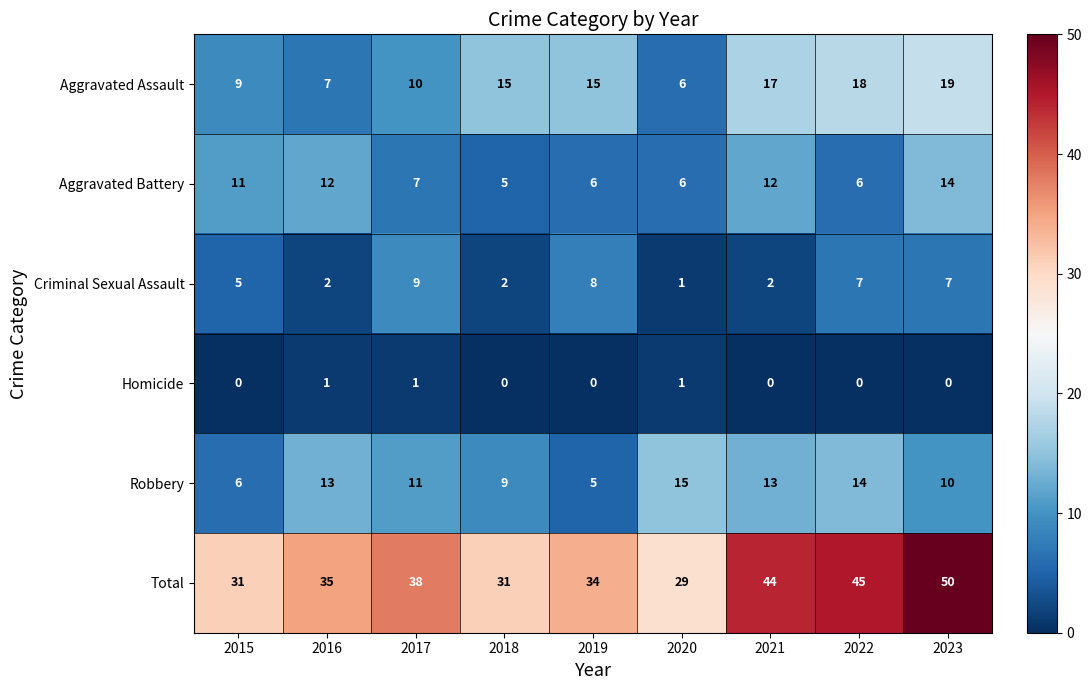

What is the total value across all series at 2021?

88